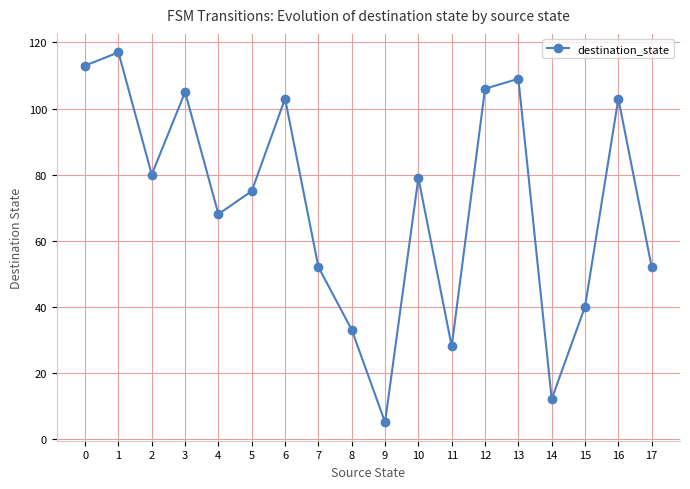

Reading left to right, list all the values displayed in this chart.

0=113	1=117	2=80	3=105	4=68	5=75	6=103	7=52	8=33	9=5	10=79	11=28	12=106	13=109	14=12	15=40	16=103	17=52